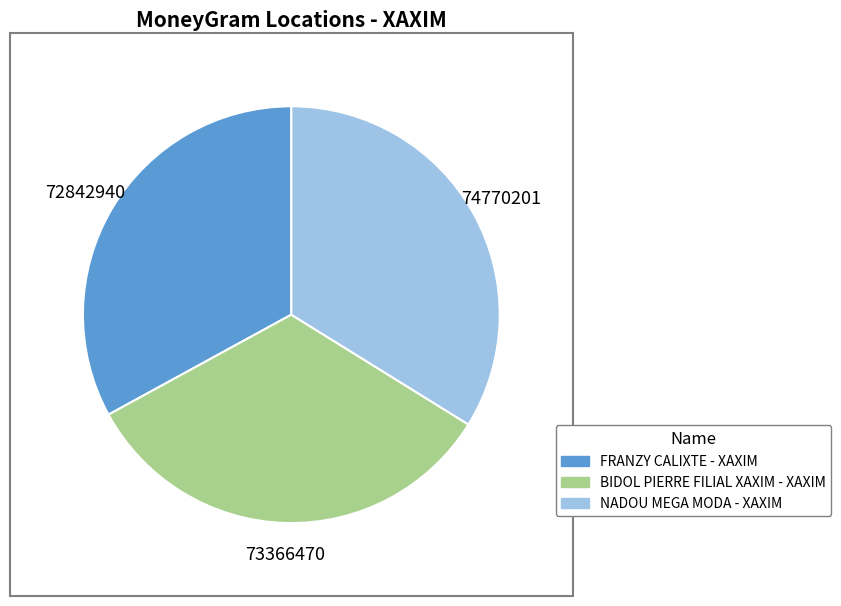

Is FRANZY CALIXTE - XAXIM the majority of the pie?

No